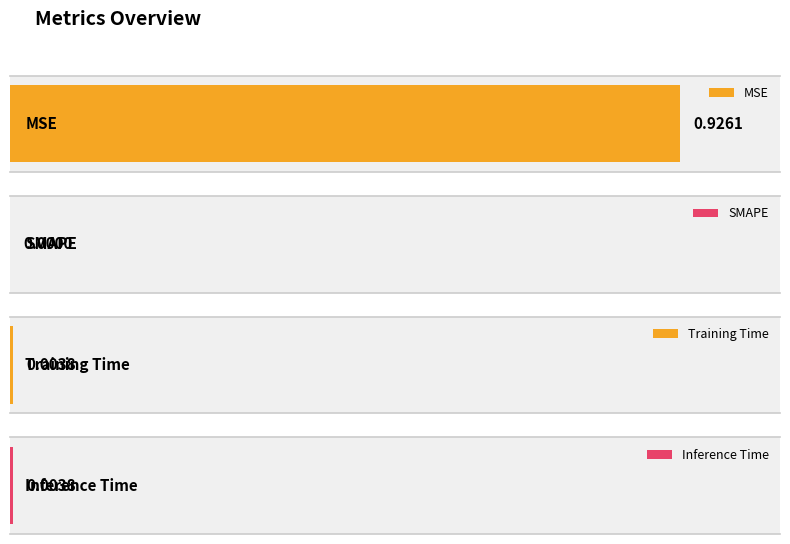

What is the label of the 4th bar from the left?

Inference Time